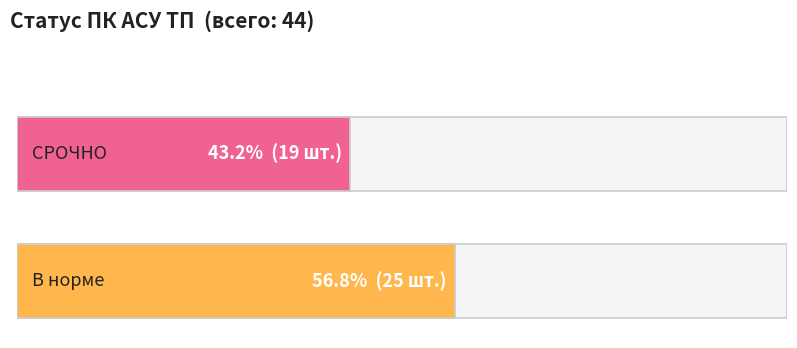

What is the maximum value shown in the chart?

25